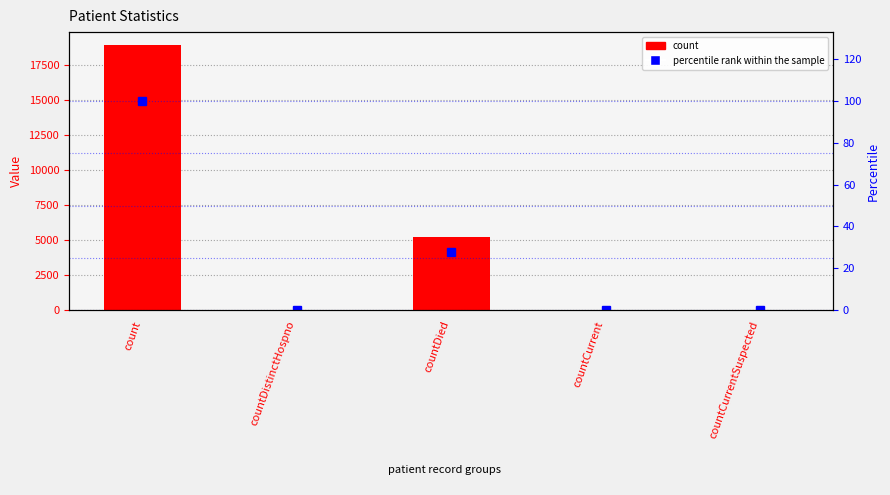

Between countDied and countCurrentSuspected, which is larger?

countDied